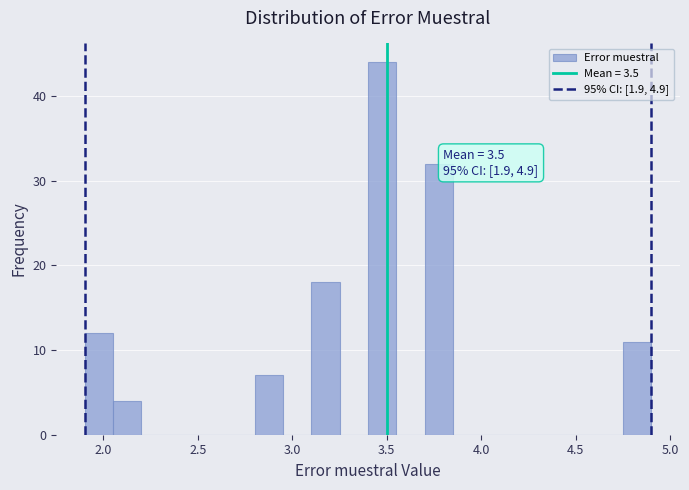

Around what value on the x-axis is the tallest bar? Give the approximate position of its centre, as read against the axis.

3.50